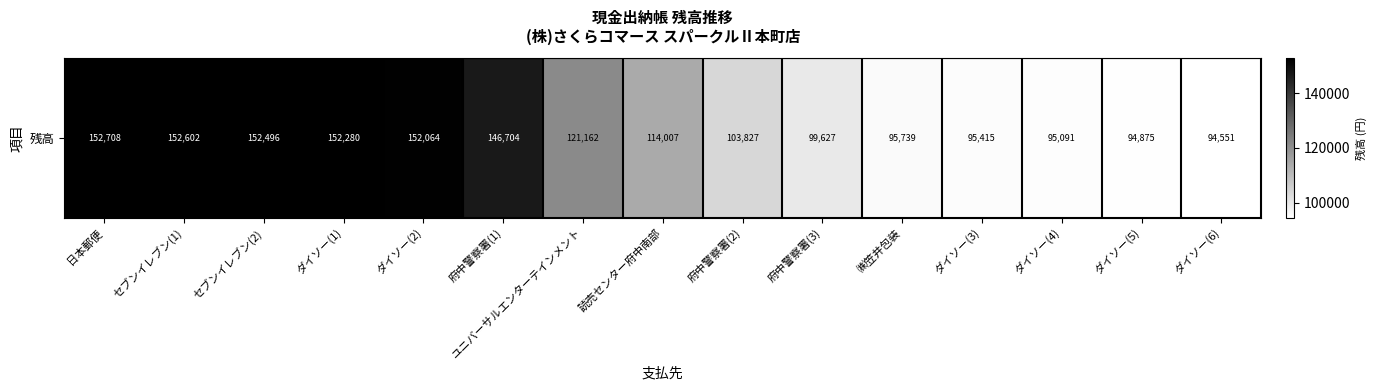

Read the value at 府中警察署(2).

103827